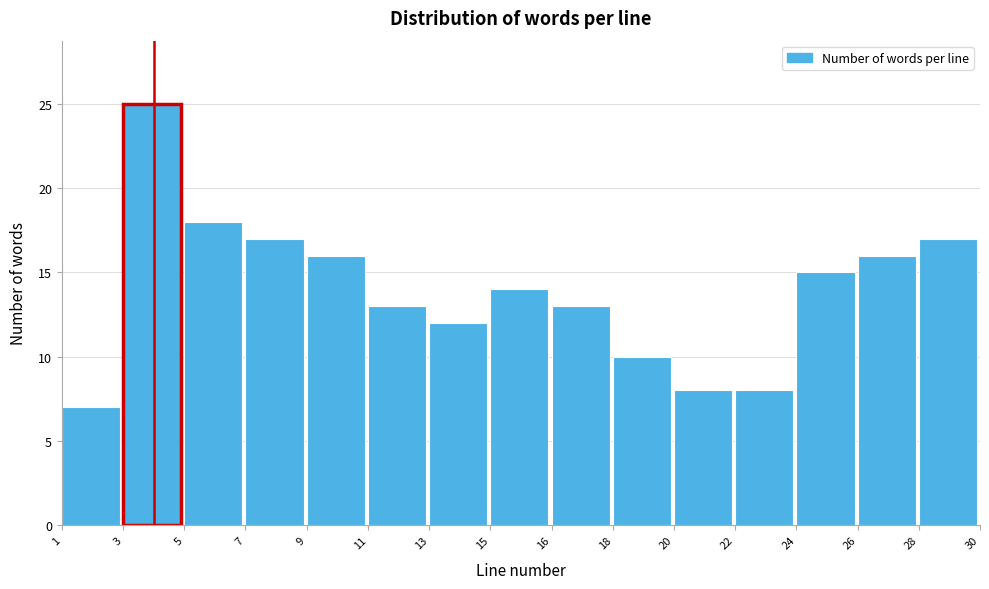

Reading left to right, transcribe all the data shown in this chart.

7	25	18	17	16	13	12	14	13	10	8	8	15	16	17